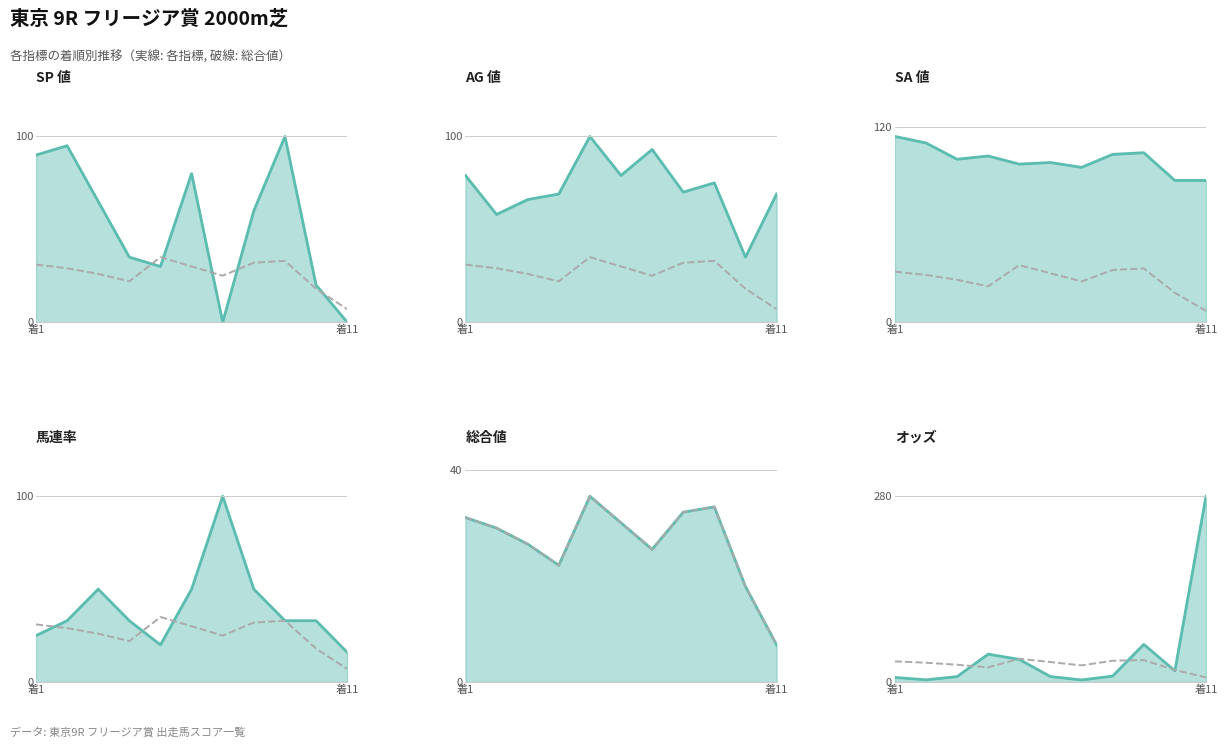

The SA 値 series shows 100.0 at 3. True or false?

True